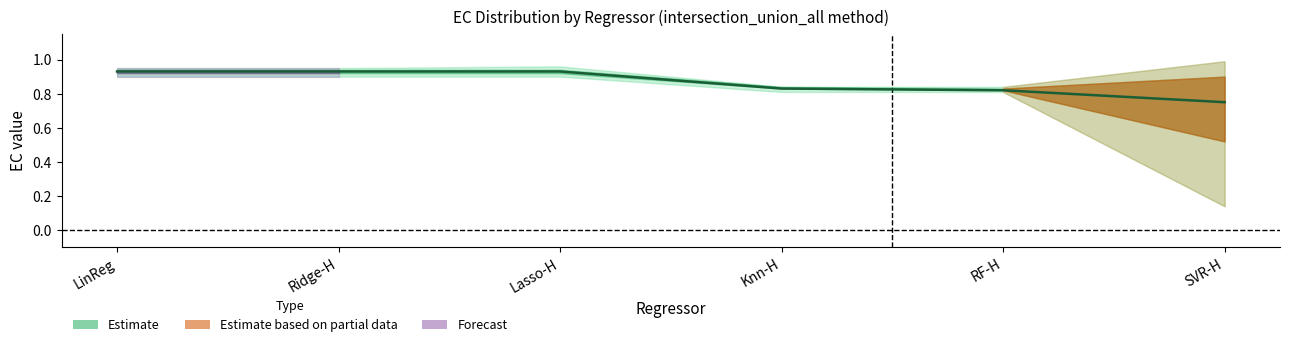

What is the label of the 1st point from the left?

LinReg